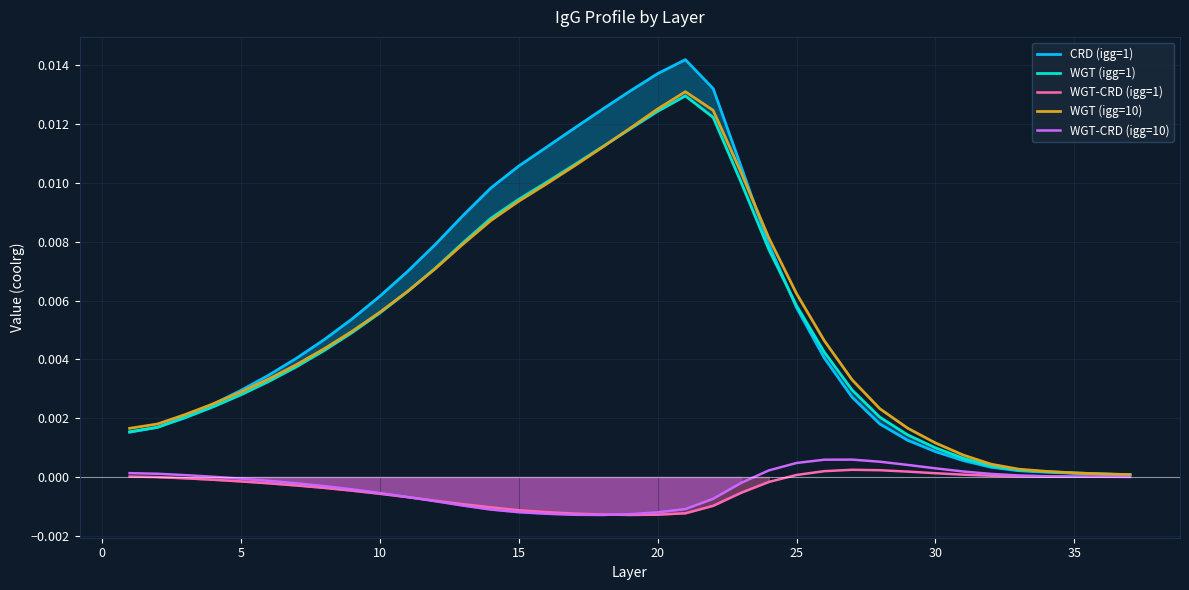

How many values in the WGT-CRD (igg=10) series are below 0?

19